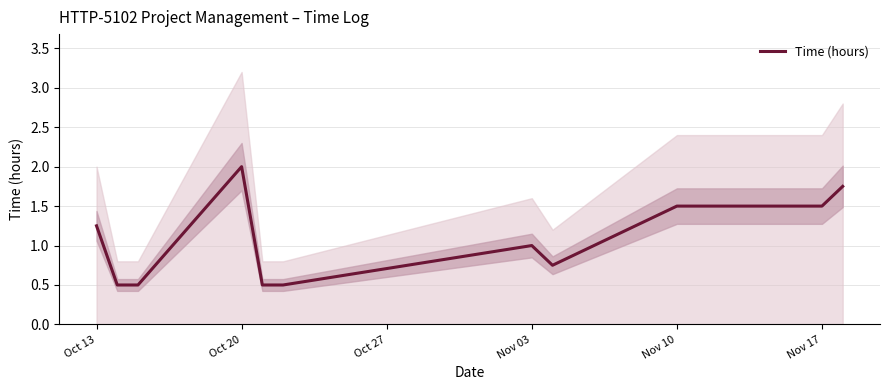

What is the highest value of the Time (hours) series?

2.0